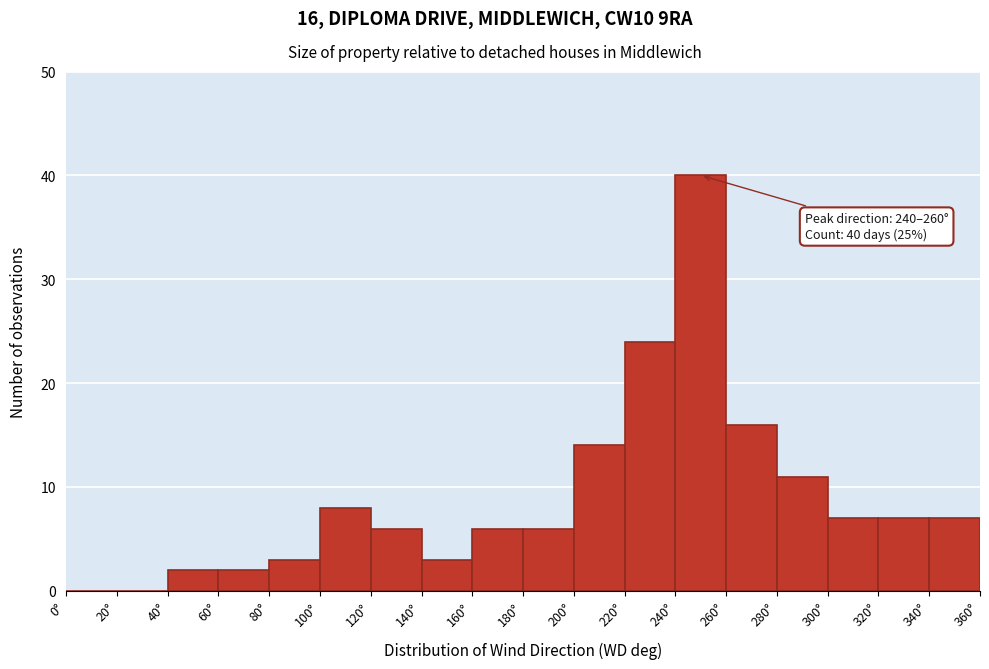

Which range on the x-axis has the tallest bar?

240 to 260